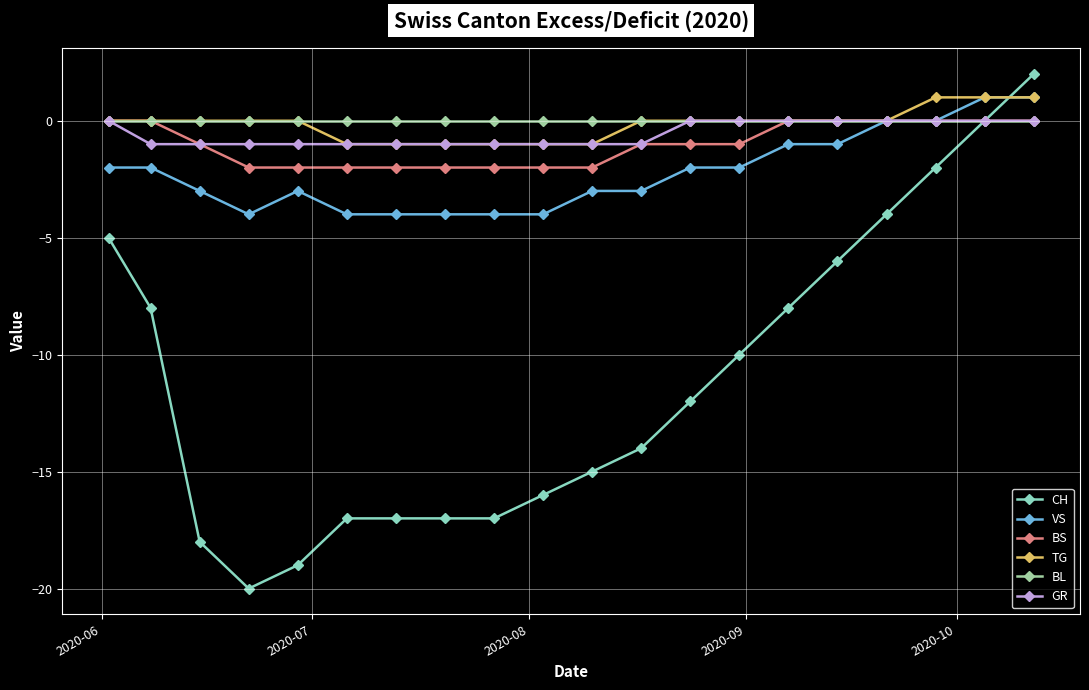

What is the smallest value displayed?

-20